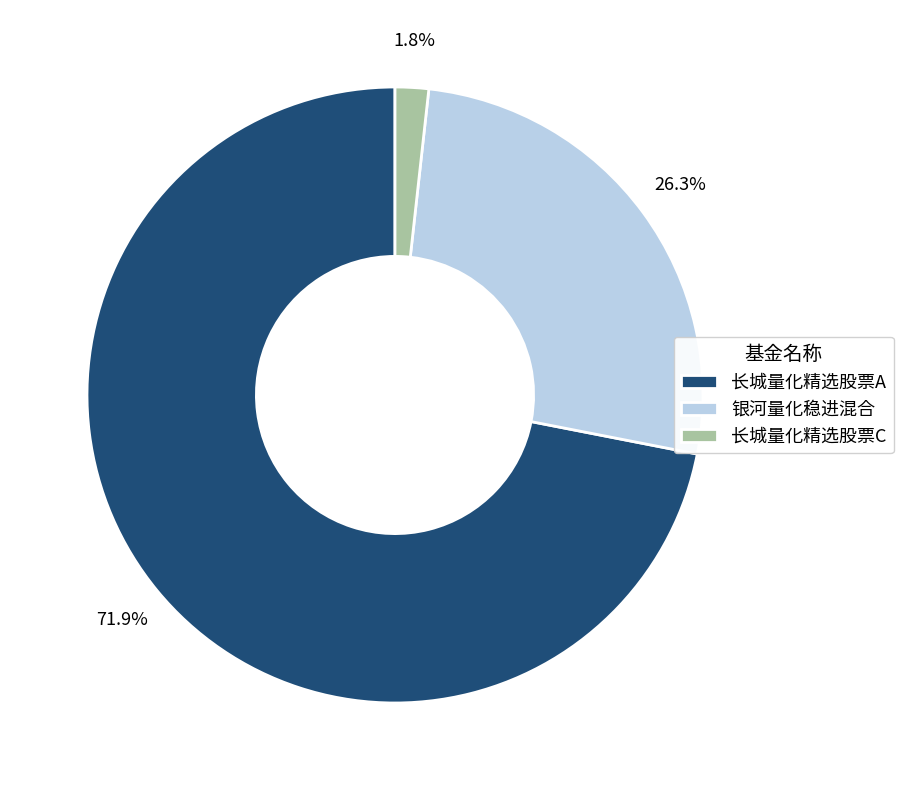

Which slice is the largest?

长城量化精选股票A